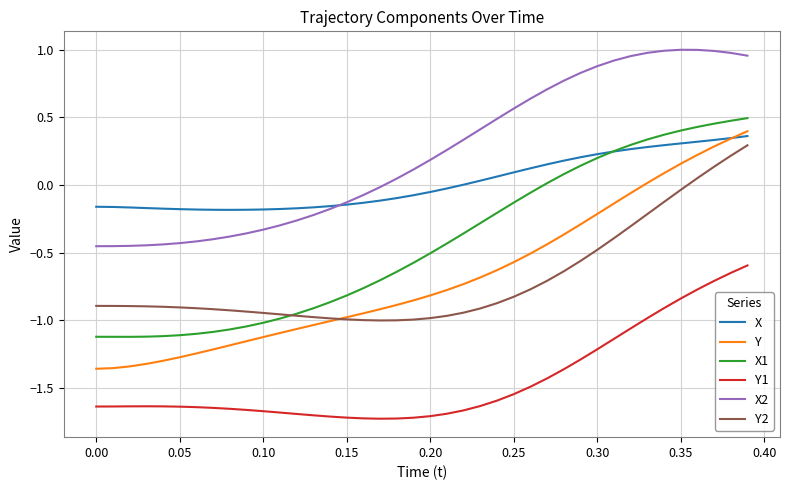

True or false: Y1 and Y cross at least once.

False